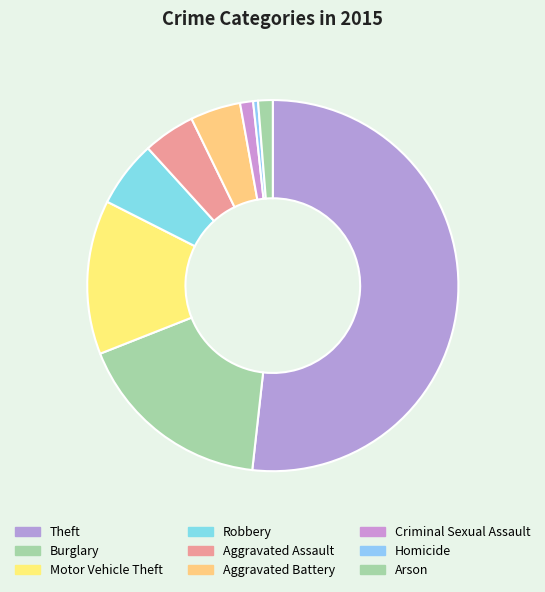

What percentage is the Motor Vehicle Theft slice, to the nearest percent?

13%